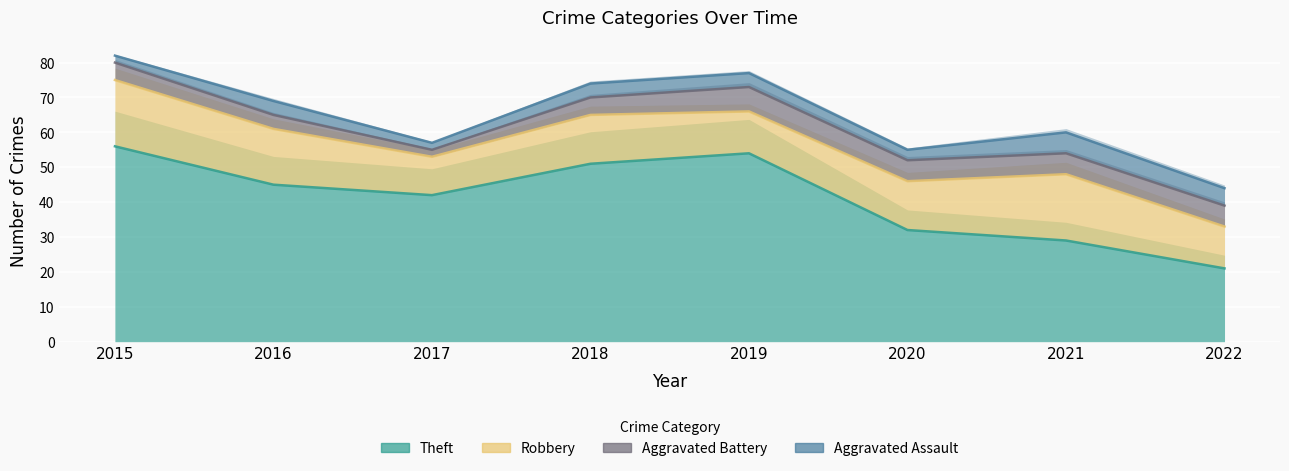

Which series has the largest total across all categories?

Aggravated Assault